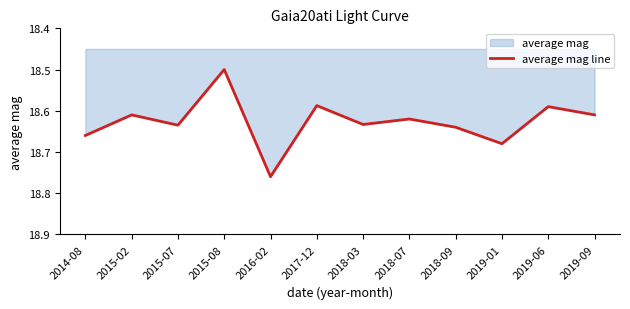

What is the difference between the second highest and second lowest values?

0.1